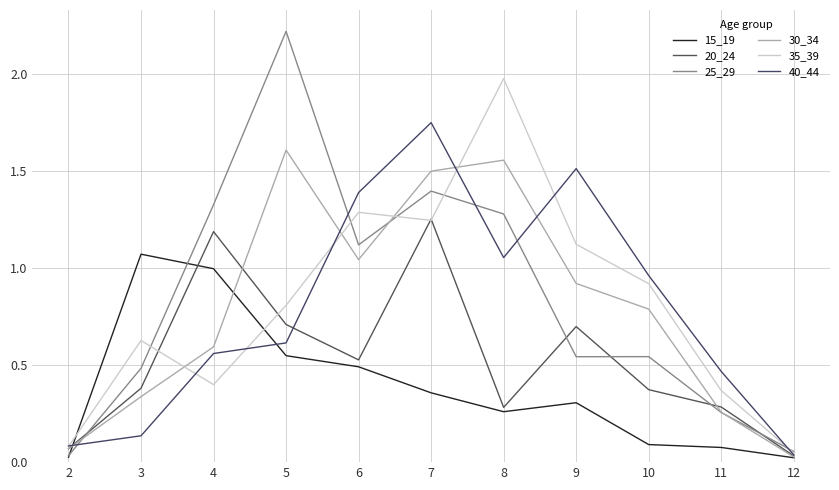

Rank the series by their maximum value, from highest to lowest.

25_29, 35_39, 40_44, 30_34, 20_24, 15_19